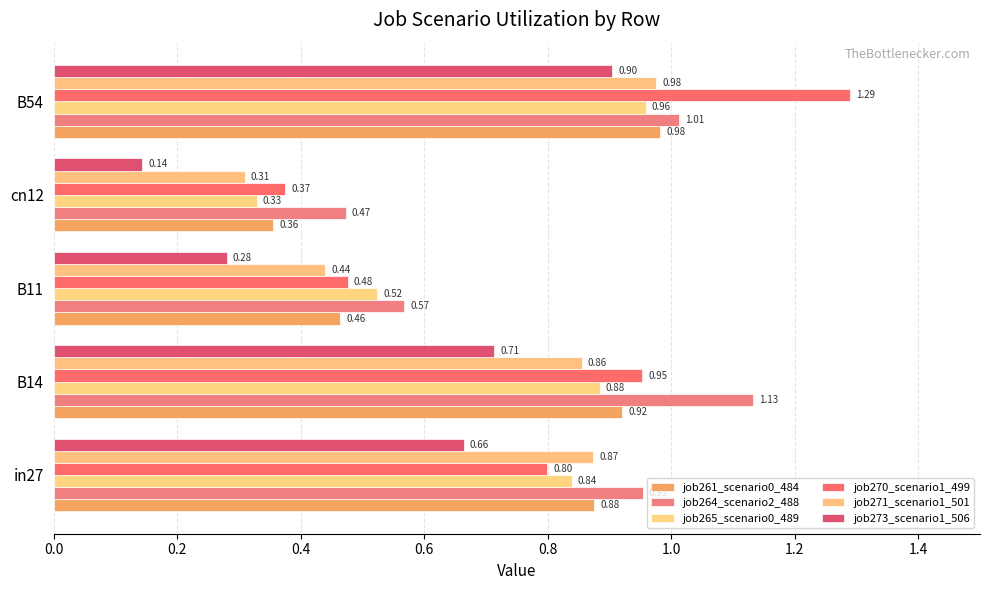

Which series has the largest total across all categories?

job264_scenario2_488